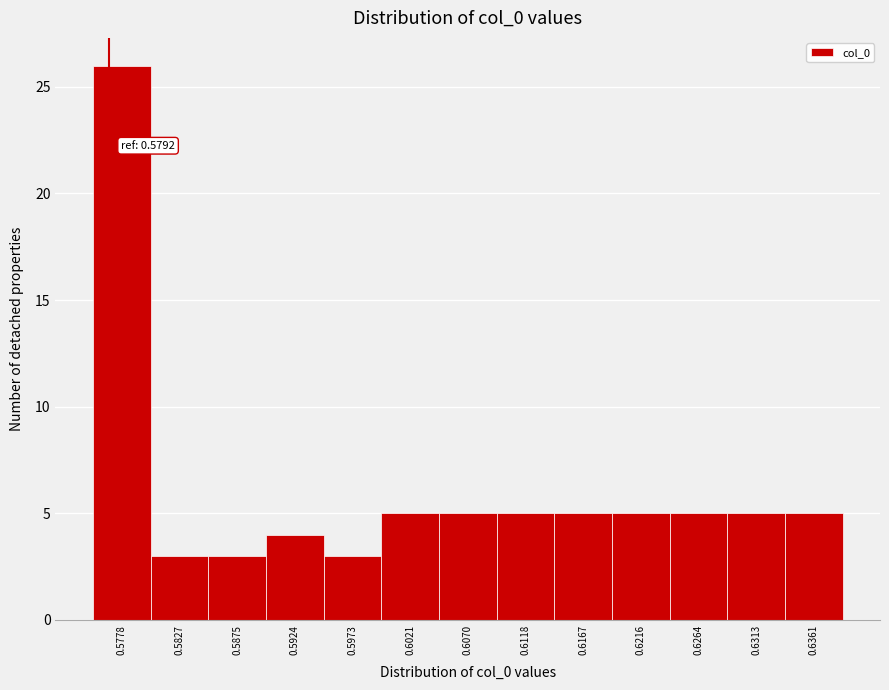

Reading left to right, transcribe all the data shown in this chart.

0.5778=26	0.5827=3	0.5875=3	0.5924=4	0.5973=3	0.6021=5	0.6070=5	0.6118=5	0.6167=5	0.6216=5	0.6264=5	0.6313=5	0.6361=5